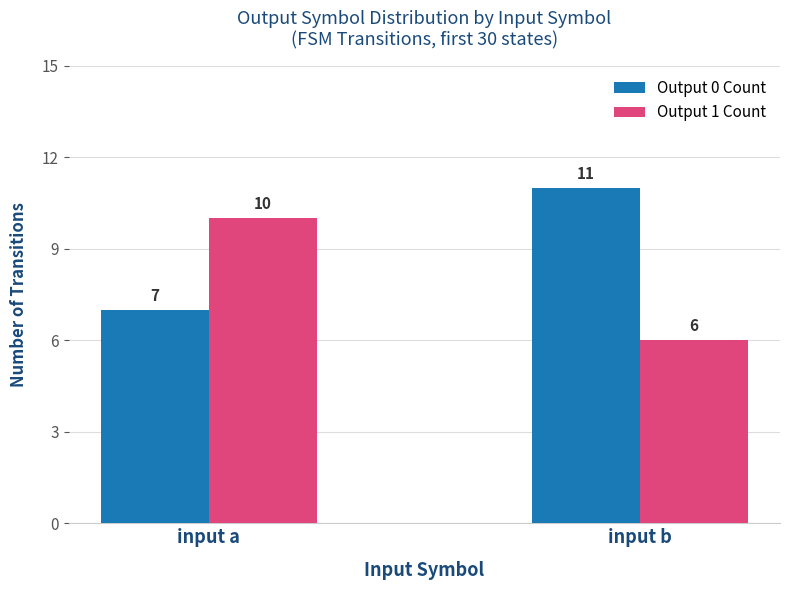

Reading right to left, what are all the values shown in this chart?

Output 0 Count: input b=11	input a=7
Output 1 Count: input b=6	input a=10